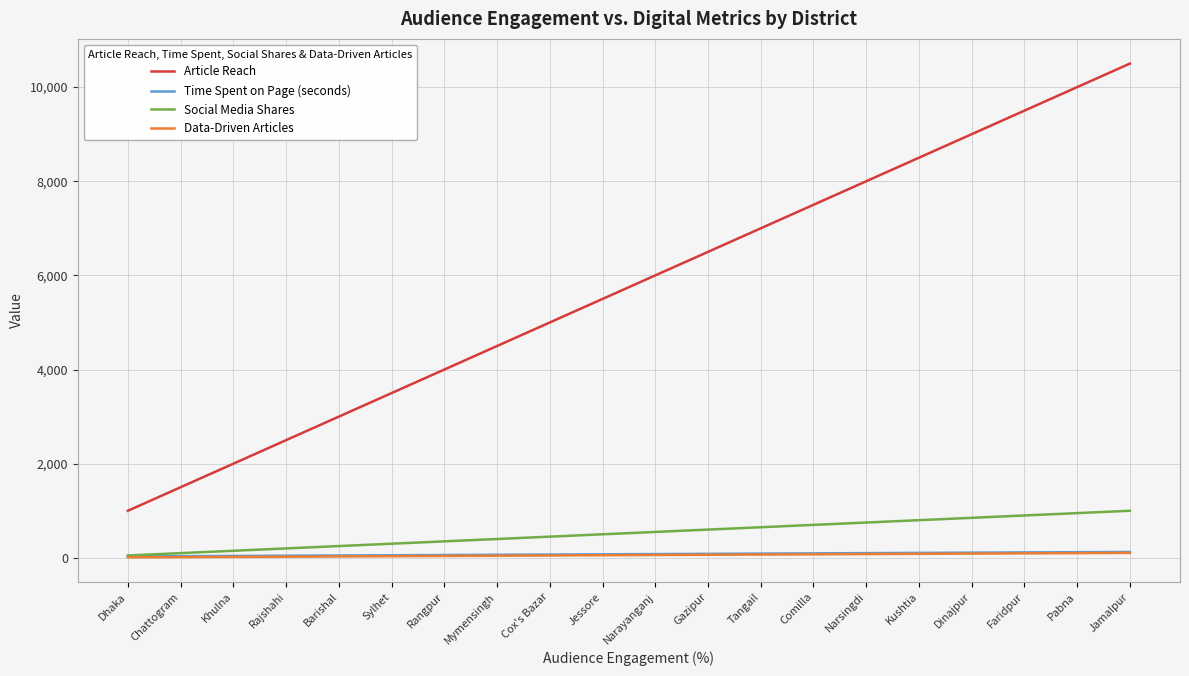

Which series has the largest total across all categories?

Article Reach